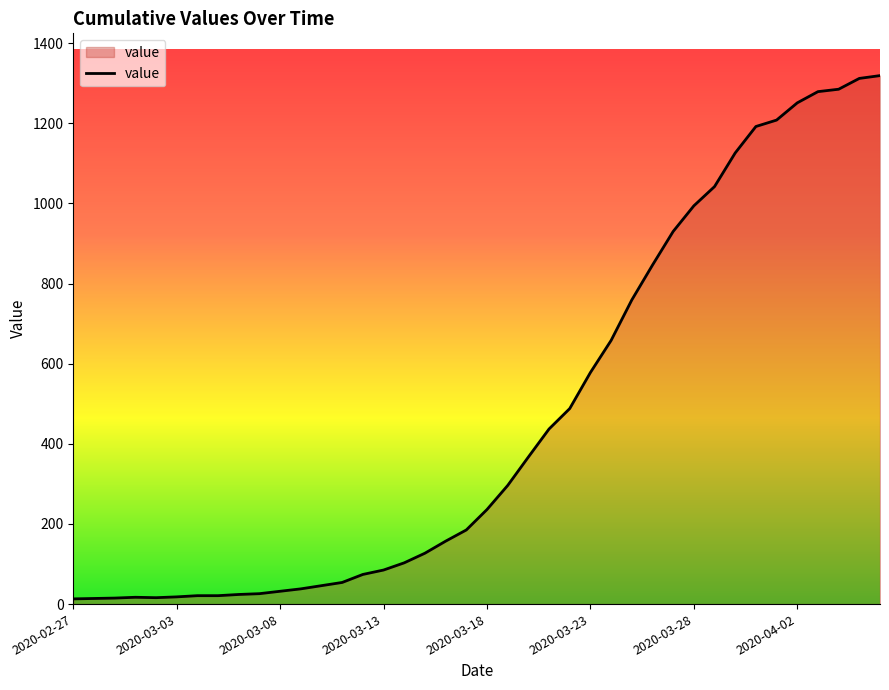

What is the greatest value displayed?

1319